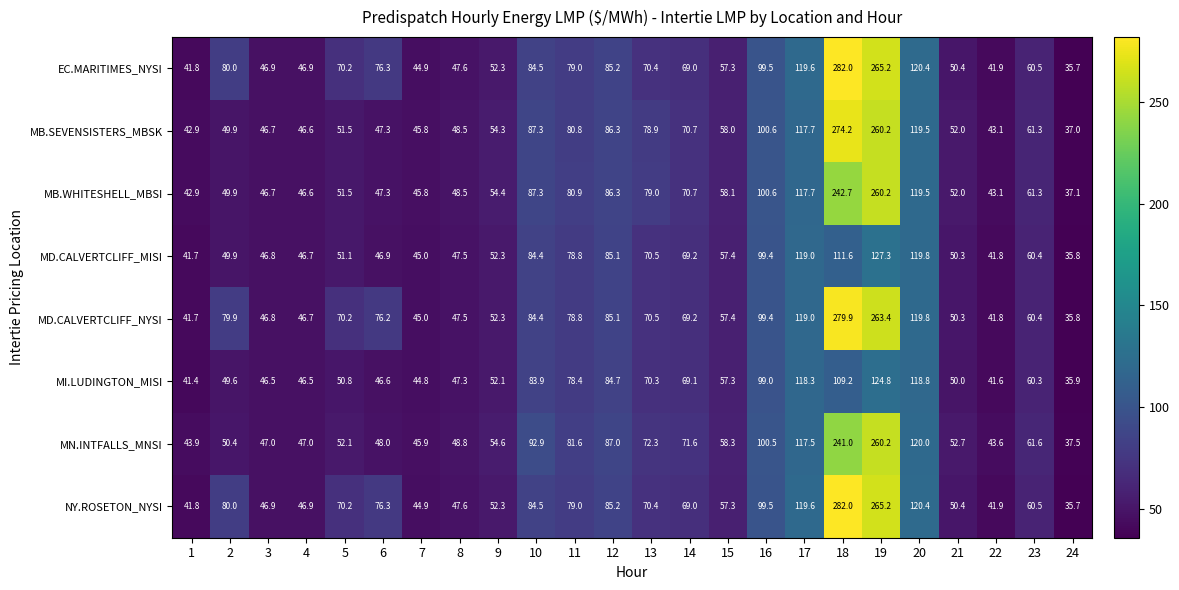

How many values in the MN.INTFALLS_MNSI series exceed 58?

12